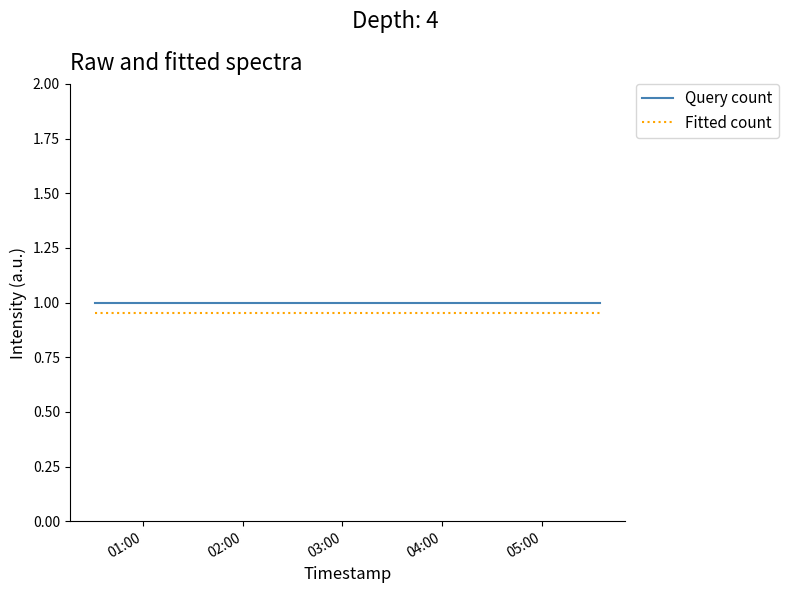

At how many categories does at least one series exceed 0?

4